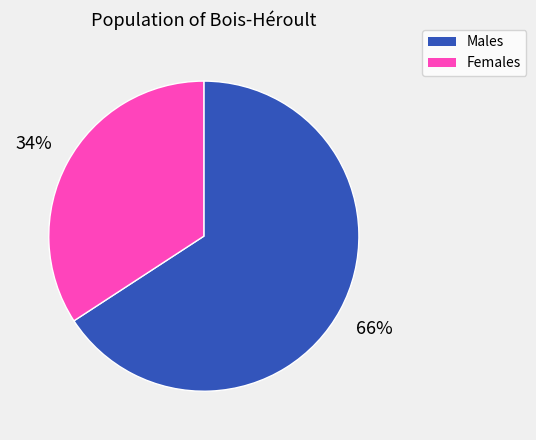

To the nearest percent, what percentage of the pie is Females?

34%